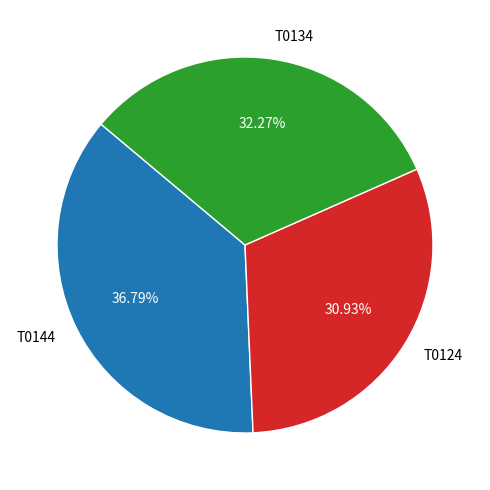

How many slices are in this pie chart?

3